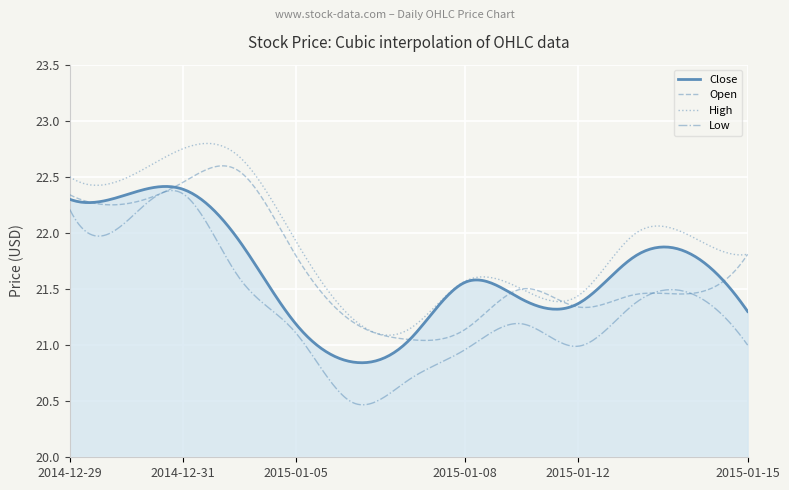

True or false: Low and High cross at least once.

False